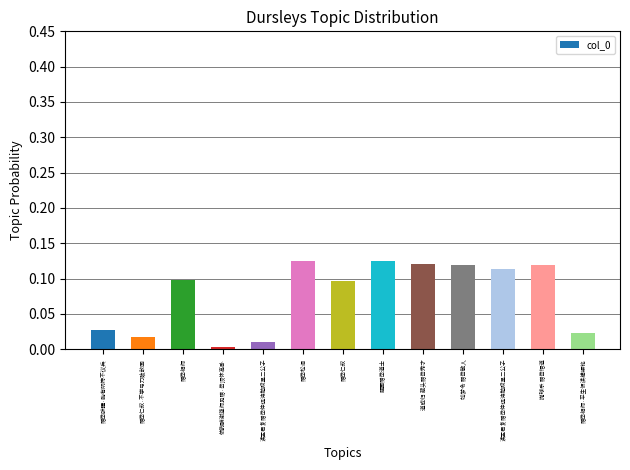

At which category does the chart reach its peak across all series?

赠岳松涧